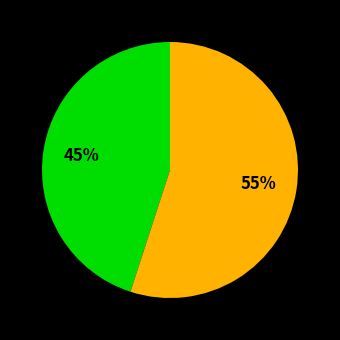

To the nearest percent, what is the difference between the largest and smallest slice percentages?

10%